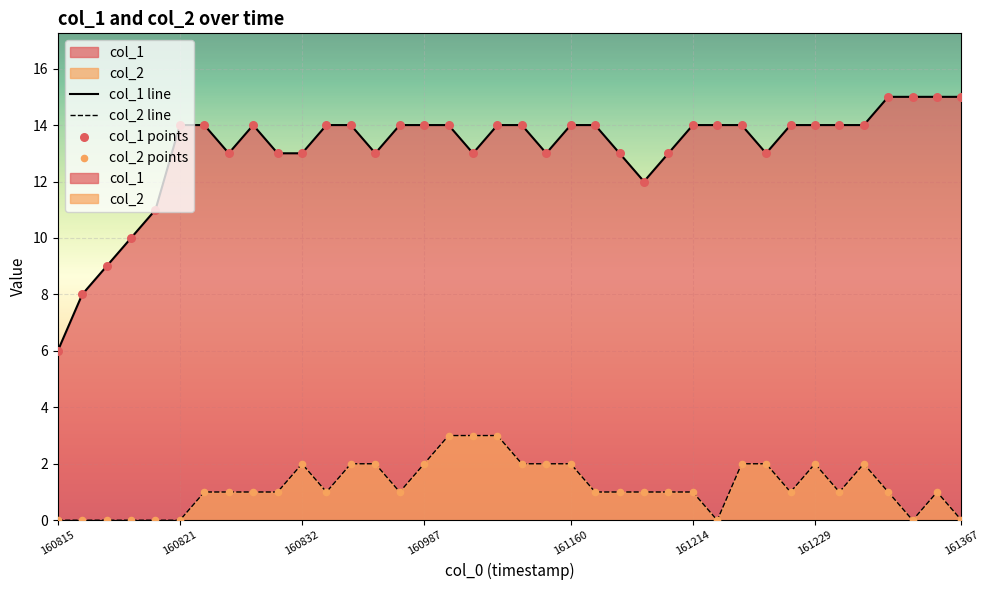

Which series contains the lowest Y value?

col_2 line